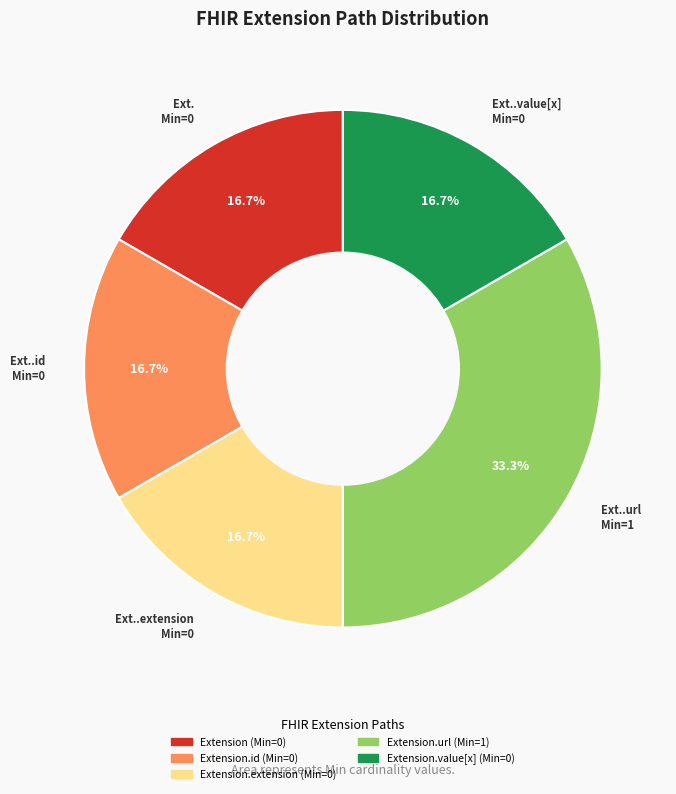

How many segments does this pie chart have?

5